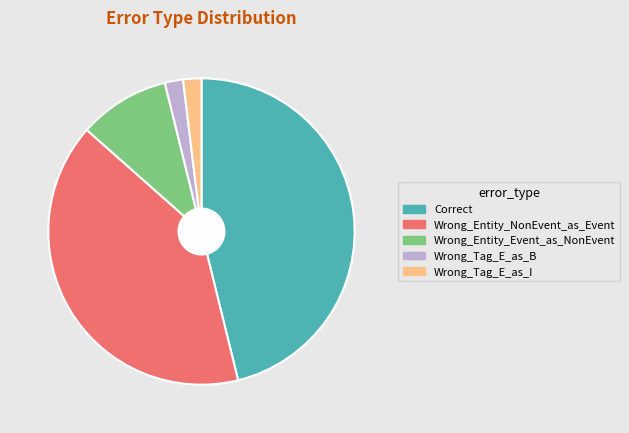

Which category has the biggest portion of the pie?

Correct